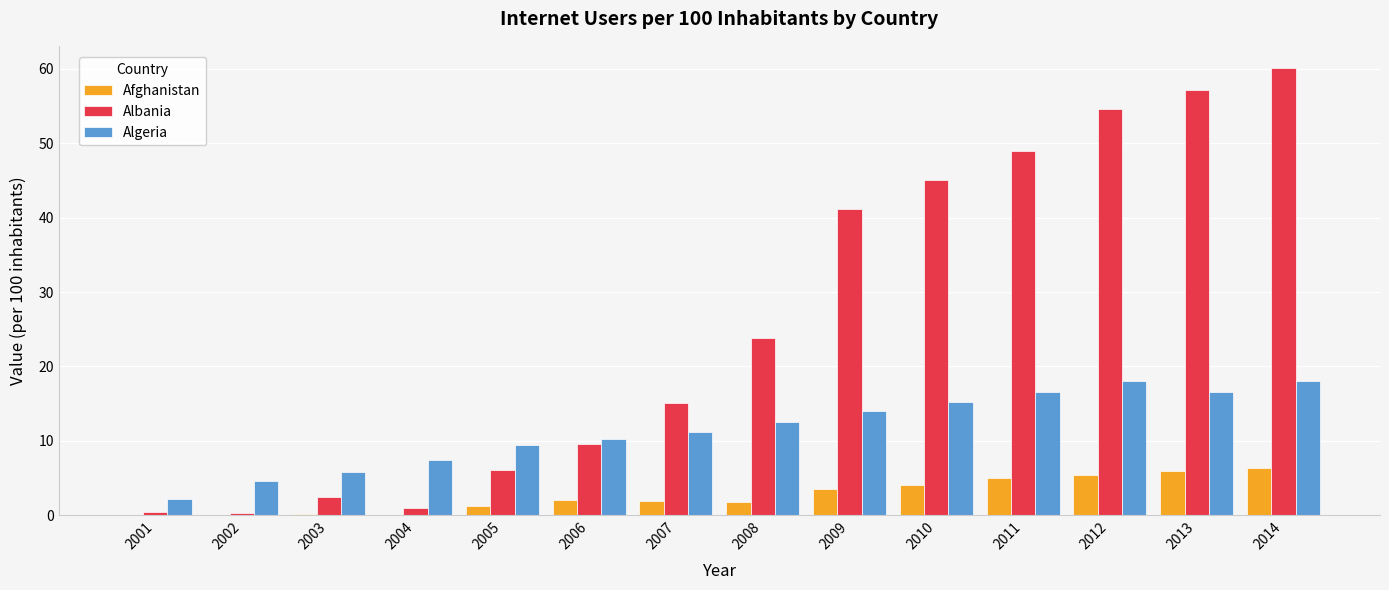

The Afghanistan series shows 4.0 at 2010. True or false?

True